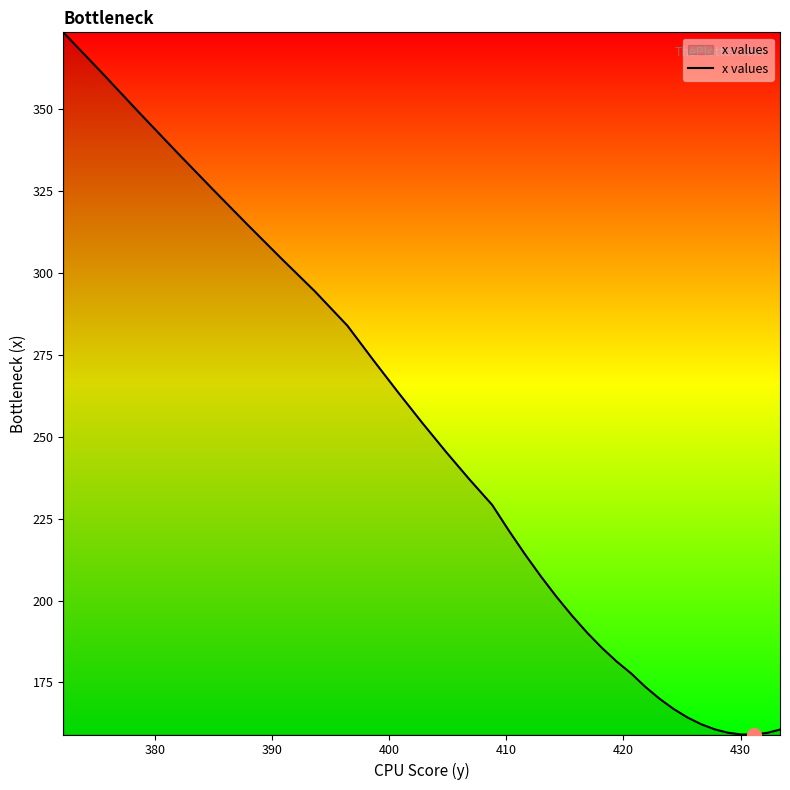

How many data points are less than 207?

17